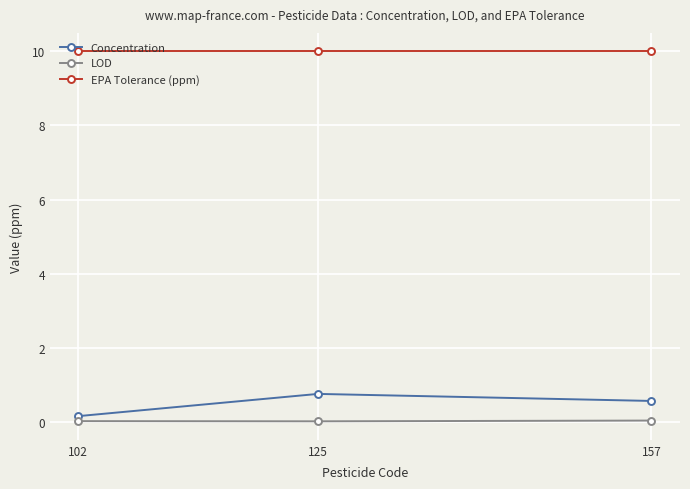

Is it true that EPA Tolerance (ppm) equals 10.0 at 125?

True